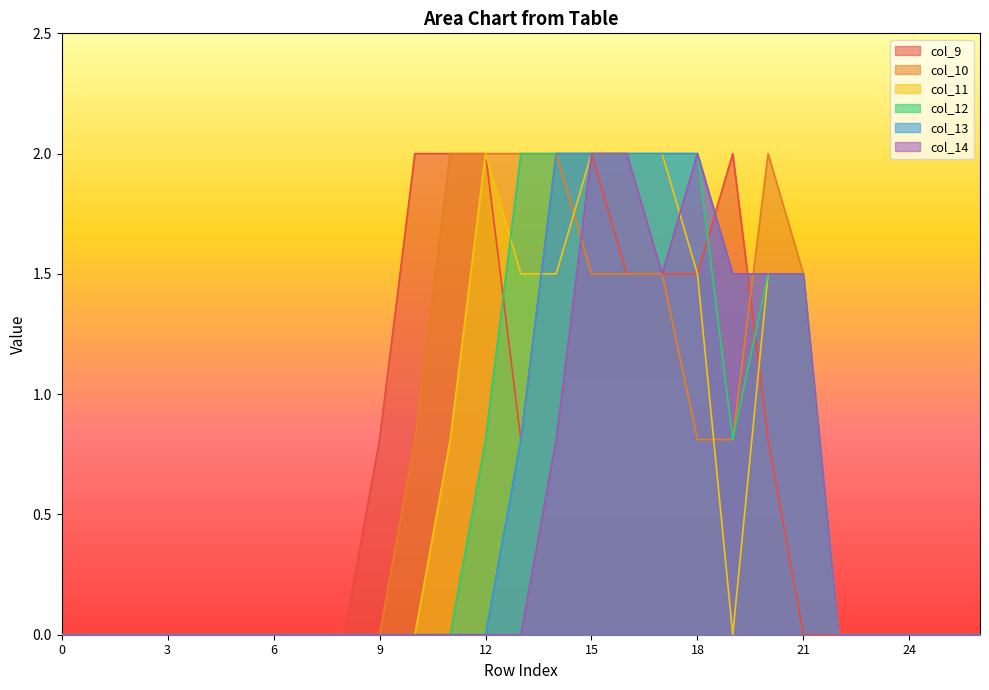

Reading right to left, transcribe all the data shown in this chart.

col_9: 0.0	0.0	0.0	0.0	0.0	0.0	0.8	2.0	1.5	1.5	1.5	2.0	2.0	0.8	2.0	2.0	2.0	0.8	0.0	0.0	0.0	0.0	0.0	0.0	0.0	0.0	0.0
col_10: 0.0	0.0	0.0	0.0	0.0	1.5	2.0	0.8	0.8	1.5	1.5	1.5	2.0	2.0	2.0	2.0	0.8	0.0	0.0	0.0	0.0	0.0	0.0	0.0	0.0	0.0	0.0
col_11: 0.0	0.0	0.0	0.0	0.0	1.5	1.5	0.0	1.5	2.0	2.0	2.0	1.5	1.5	2.0	0.8	0.0	0.0	0.0	0.0	0.0	0.0	0.0	0.0	0.0	0.0	0.0
col_12: 0.0	0.0	0.0	0.0	0.0	1.5	1.5	0.8	2.0	2.0	2.0	2.0	2.0	2.0	0.8	0.0	0.0	0.0	0.0	0.0	0.0	0.0	0.0	0.0	0.0	0.0	0.0
col_13: 0.0	0.0	0.0	0.0	0.0	1.5	1.5	1.5	2.0	2.0	2.0	2.0	2.0	0.8	0.0	0.0	0.0	0.0	0.0	0.0	0.0	0.0	0.0	0.0	0.0	0.0	0.0
col_14: 0.0	0.0	0.0	0.0	0.0	1.5	1.5	1.5	2.0	1.5	2.0	2.0	0.8	0.0	0.0	0.0	0.0	0.0	0.0	0.0	0.0	0.0	0.0	0.0	0.0	0.0	0.0